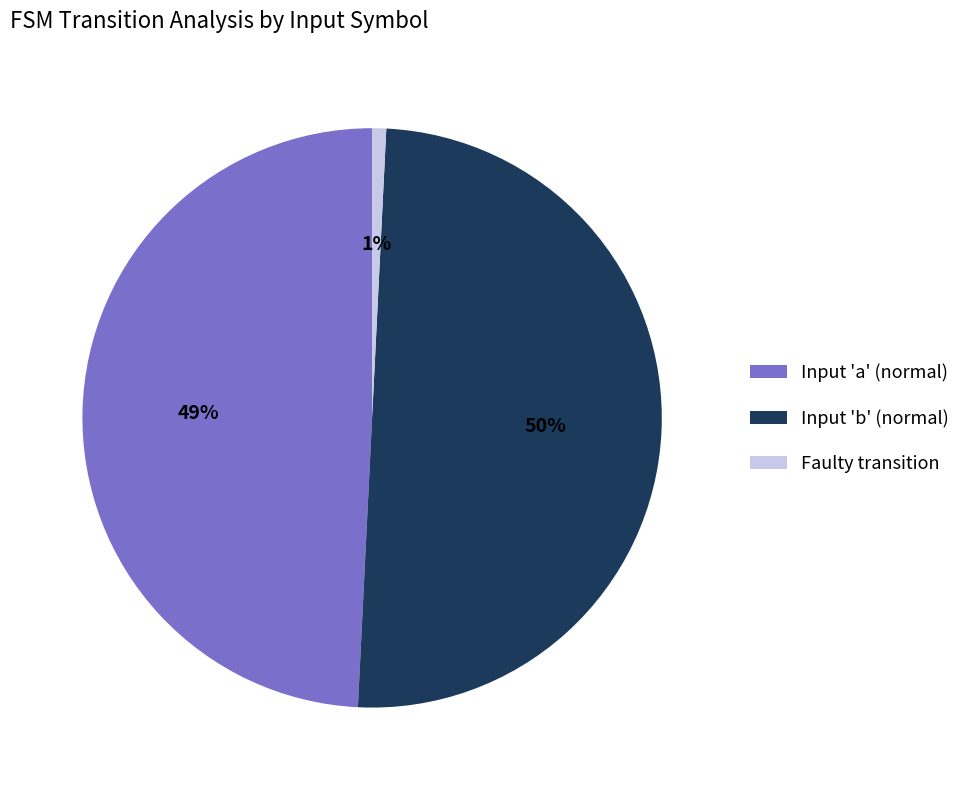

Is Input 'a' (normal) the majority of the pie?

No